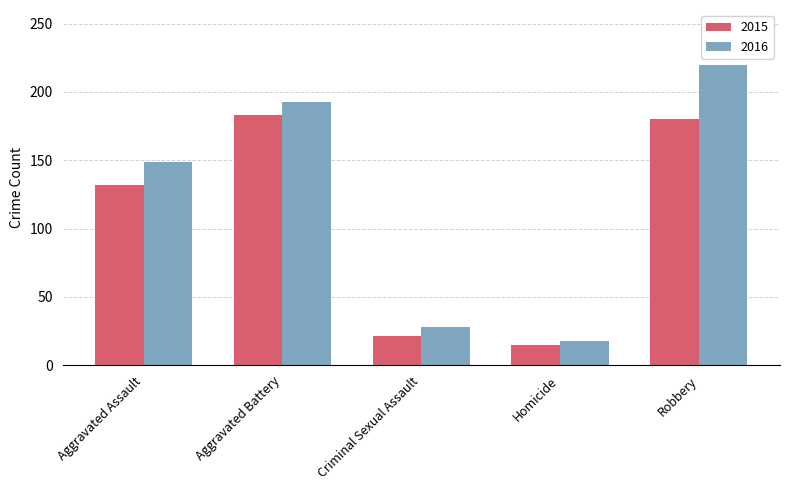

Rank the categories by 2015 value from lowest to highest.

Homicide, Criminal Sexual Assault, Aggravated Assault, Robbery, Aggravated Battery